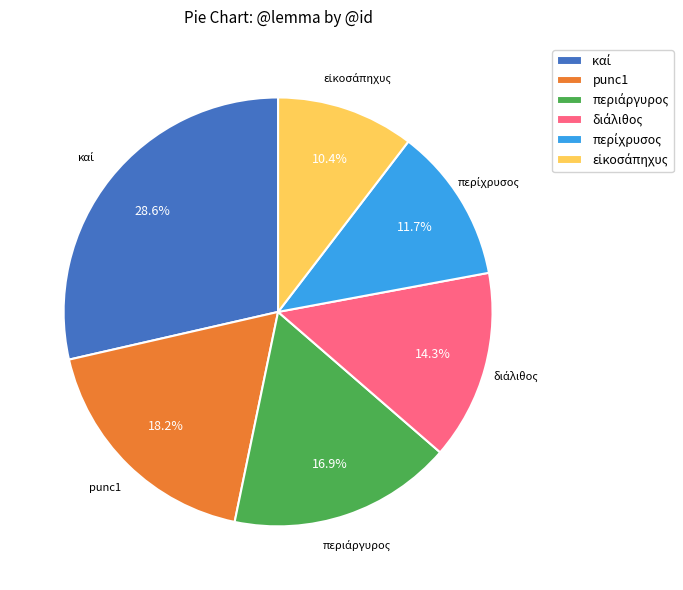

Is there a majority slice in this chart?

No